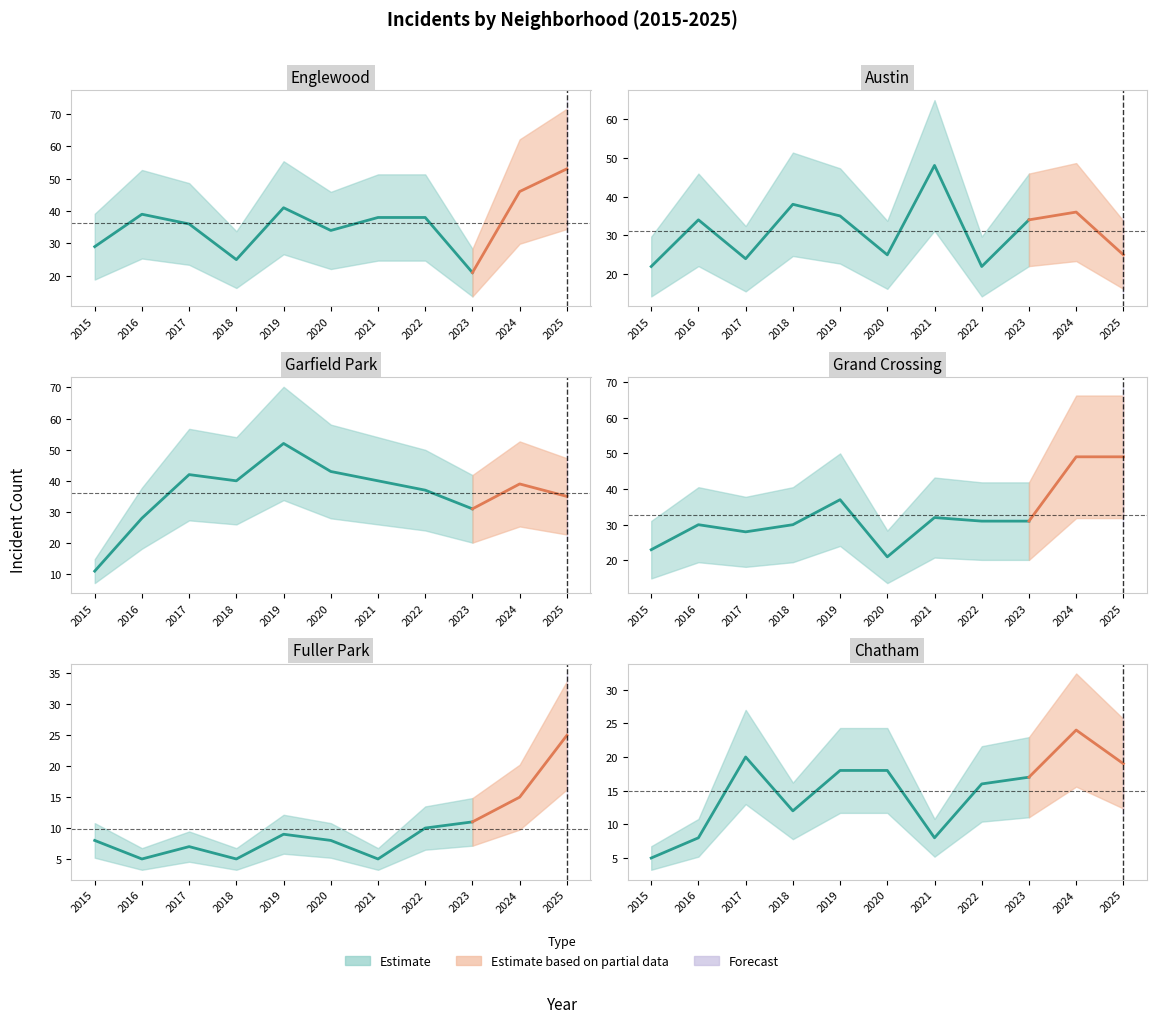

Which series has the largest total across all categories?

Englewood